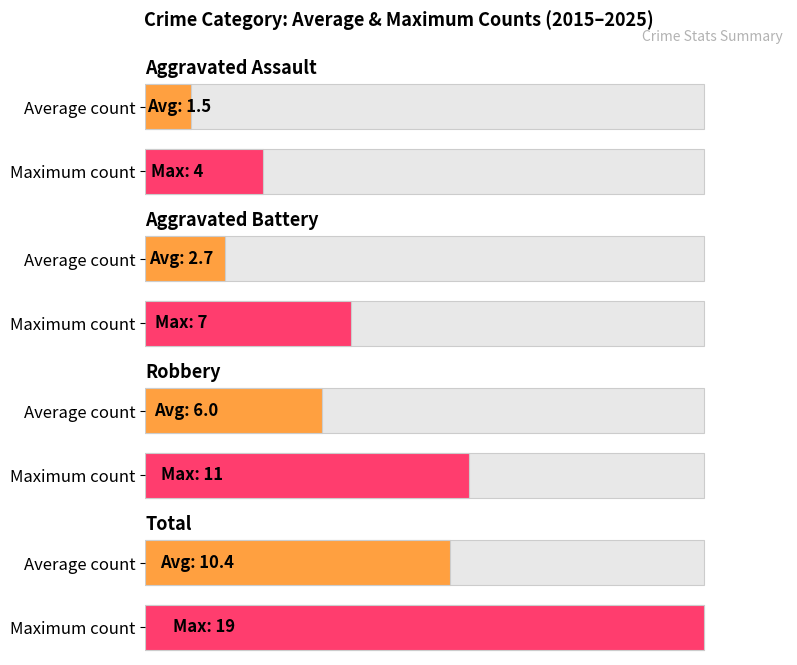

Which series has the largest total across all categories?

Total